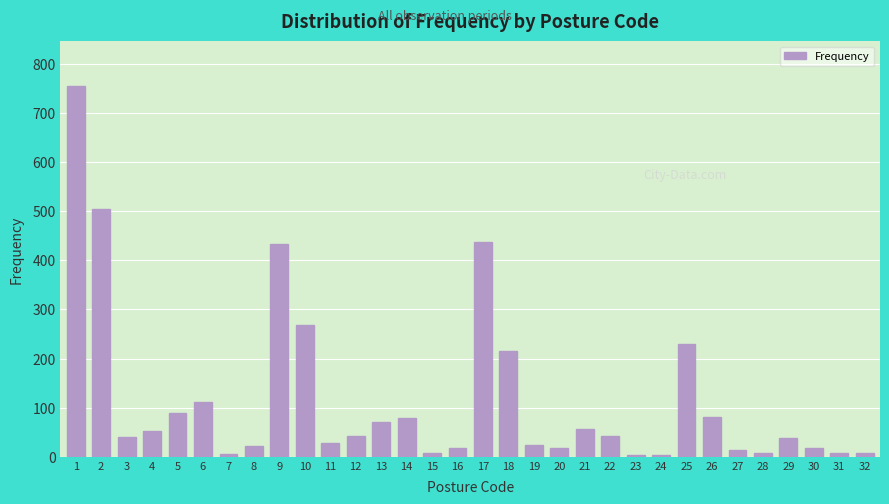

What is the sum of all values?

3729